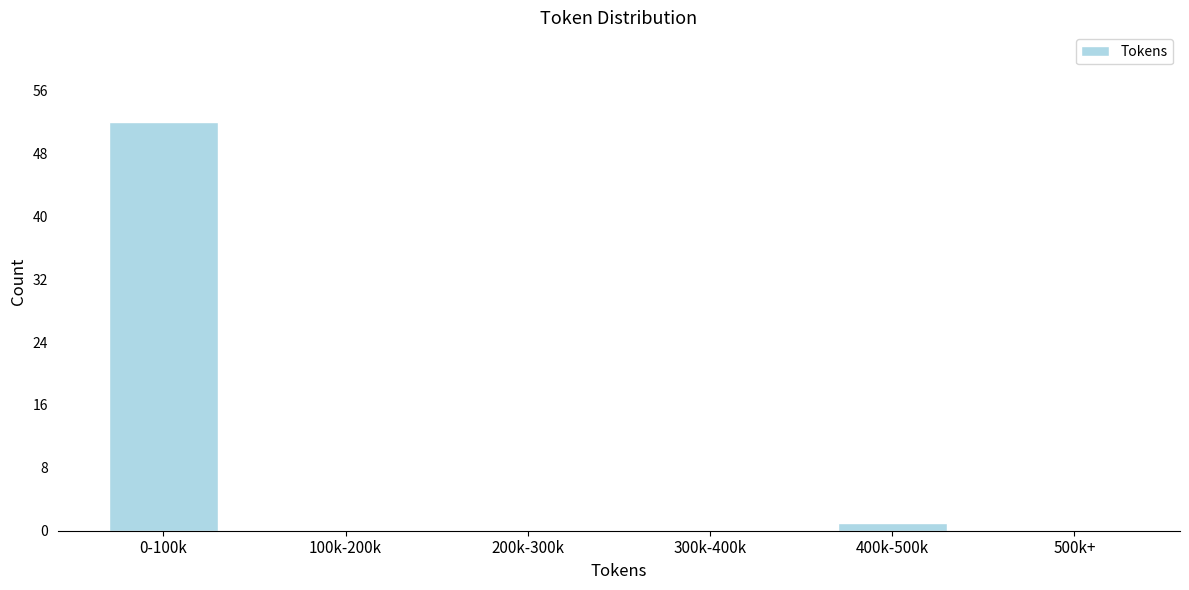

Reading left to right, list all the values displayed in this chart.

0-100k=52	100k-200k=0	200k-300k=0	300k-400k=0	400k-500k=1	500k+=0